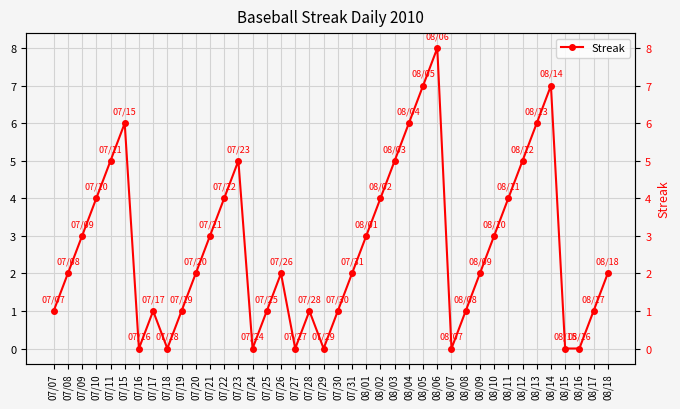

What is the value of the 2nd point from the left?

2